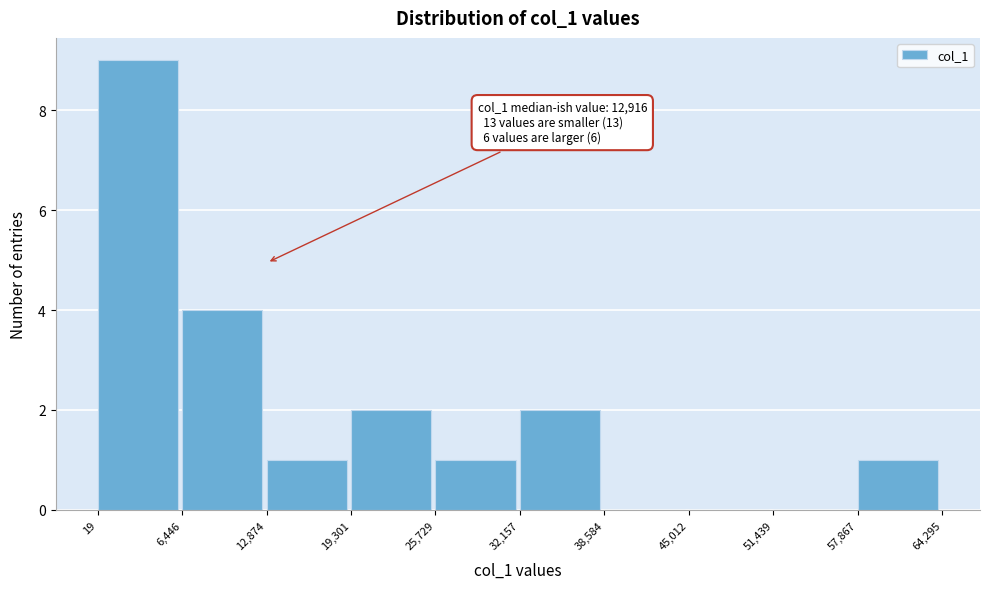

Over which range of the x-axis is the bar tallest?

19 to 6,446